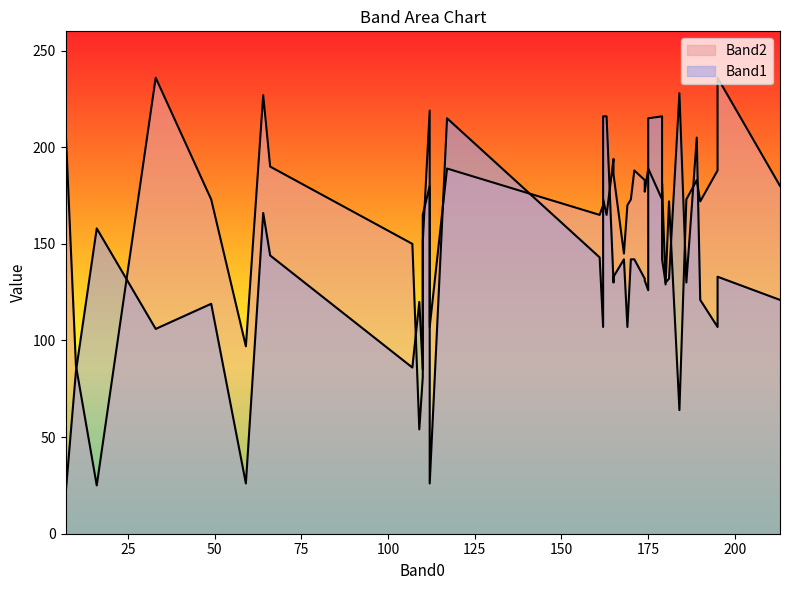

Which has a higher value, 13 or 19?

19